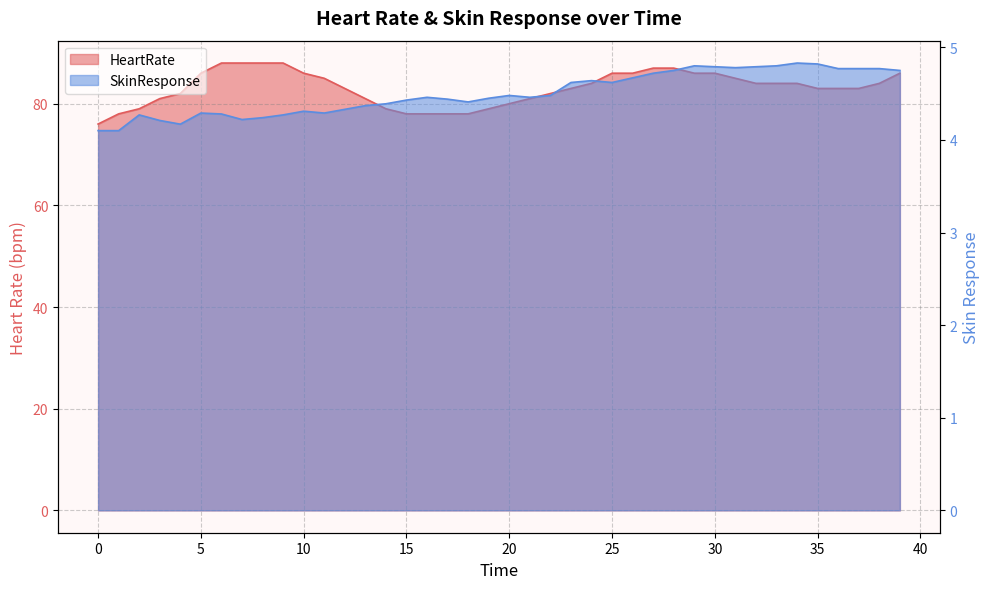

What value does the HeartRate series have at 5?

86.0